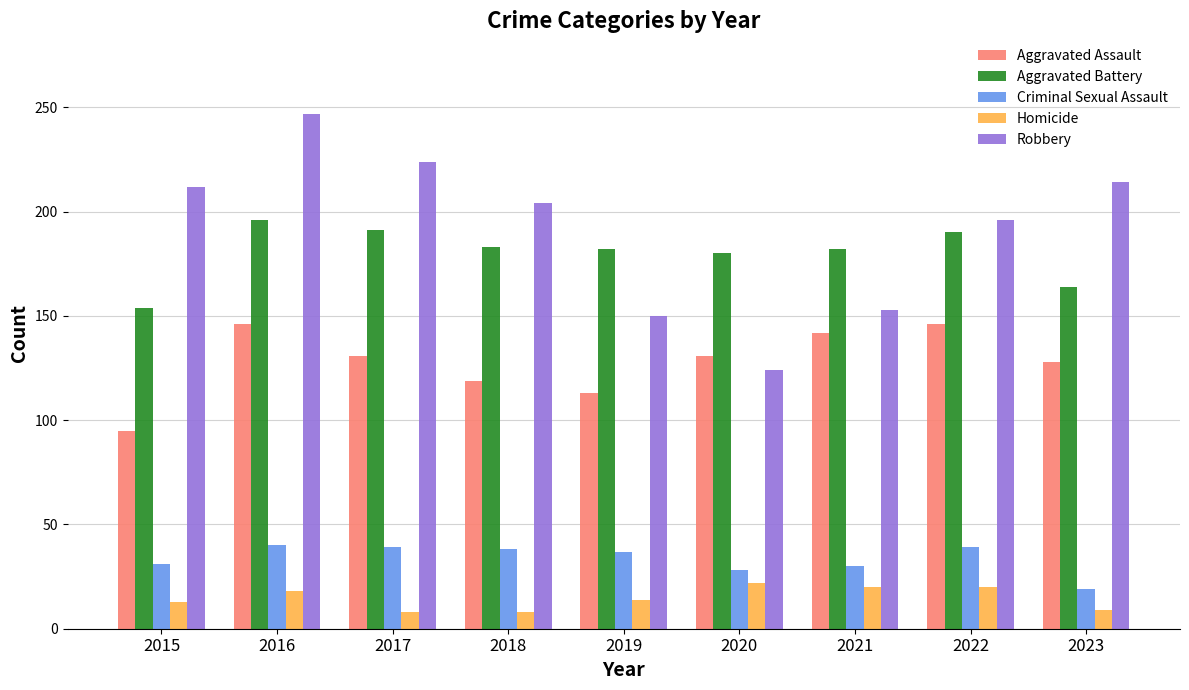

At how many categories does at least one series exceed 22?

9